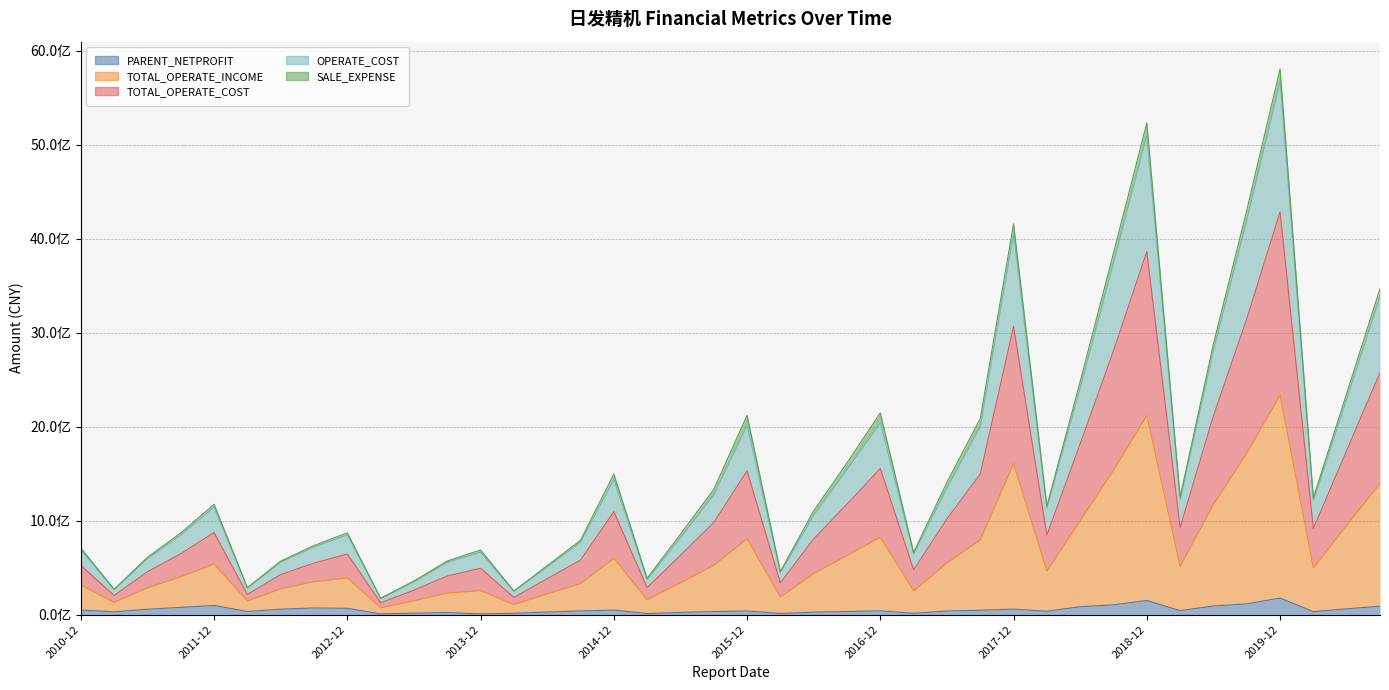

How many categories are shown in the chart?

40